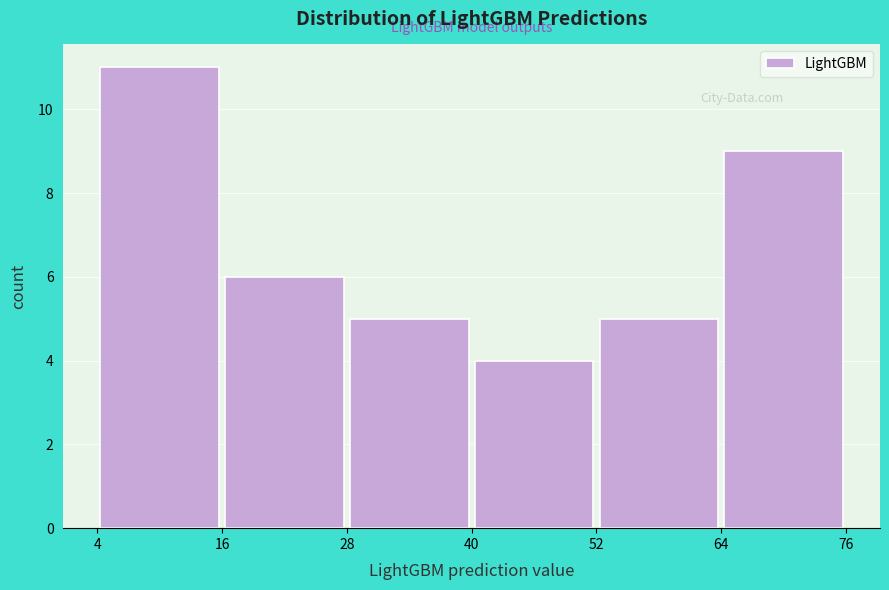

Reading left to right, list every bar in this chart as the range it spans on the x-axis followed by its height. The values are not printed on the chart, so give them approximately, as read against the axis.

4 to 16: 11
16 to 28: 6
28 to 40: 5
40 to 52: 4
52 to 64: 5
64 to 76: 9